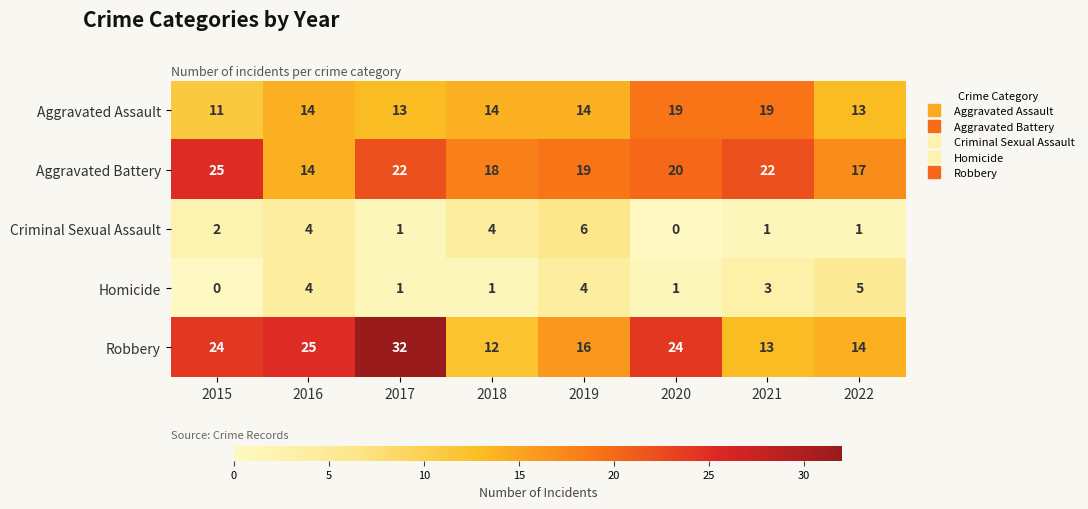

Is it true that Criminal Sexual Assault equals 2 at 2022?

False